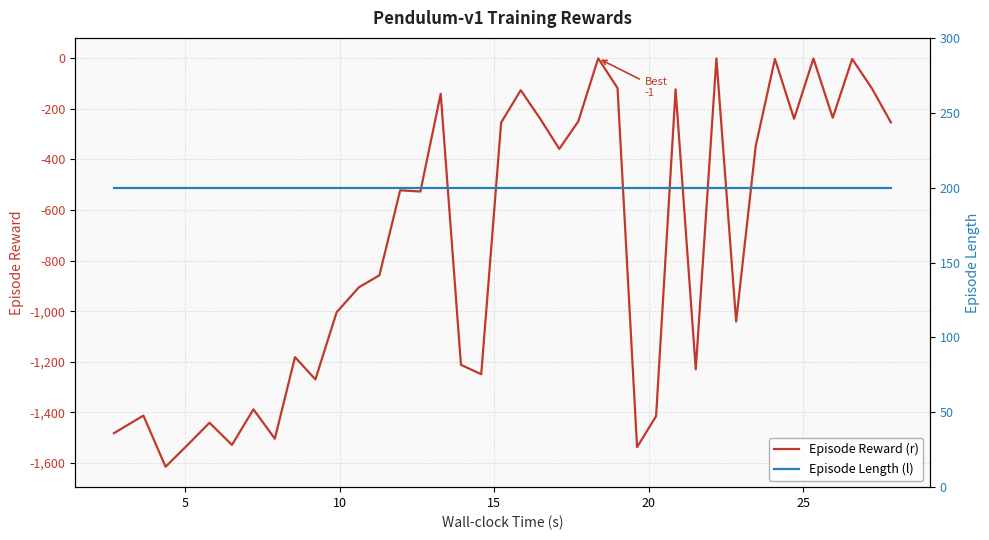

What is the average value of the Episode Reward (r) series?

-735.0